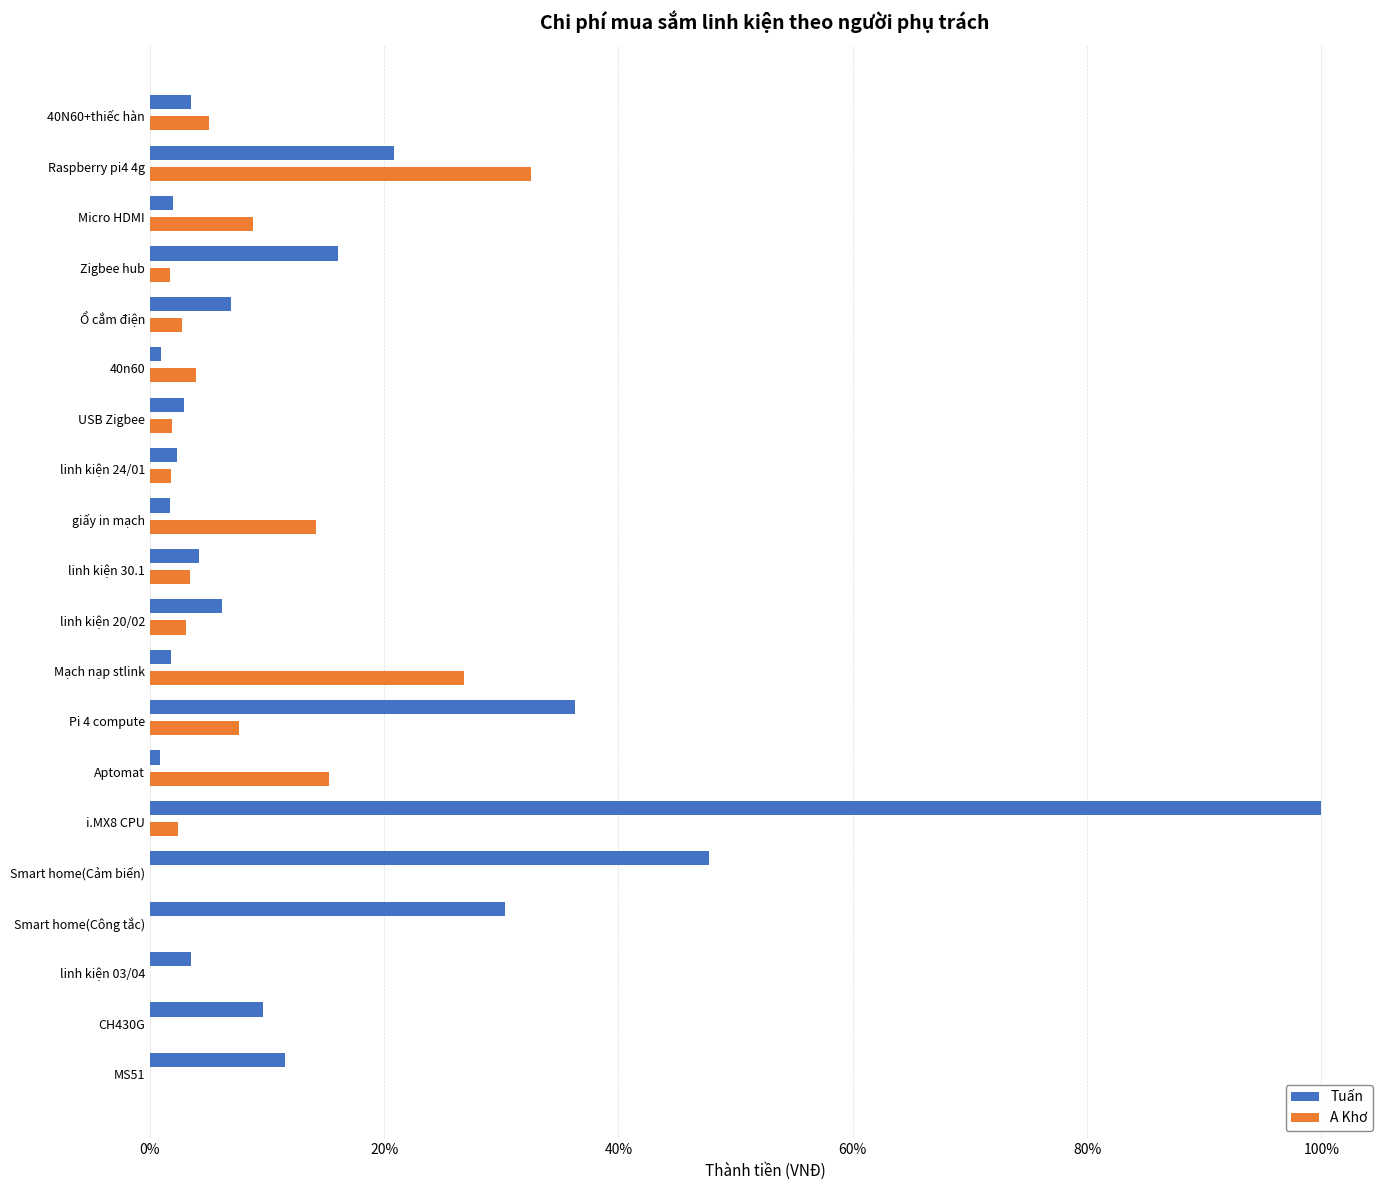

What are all the series names shown in the legend?

Tuấn, A Khơ